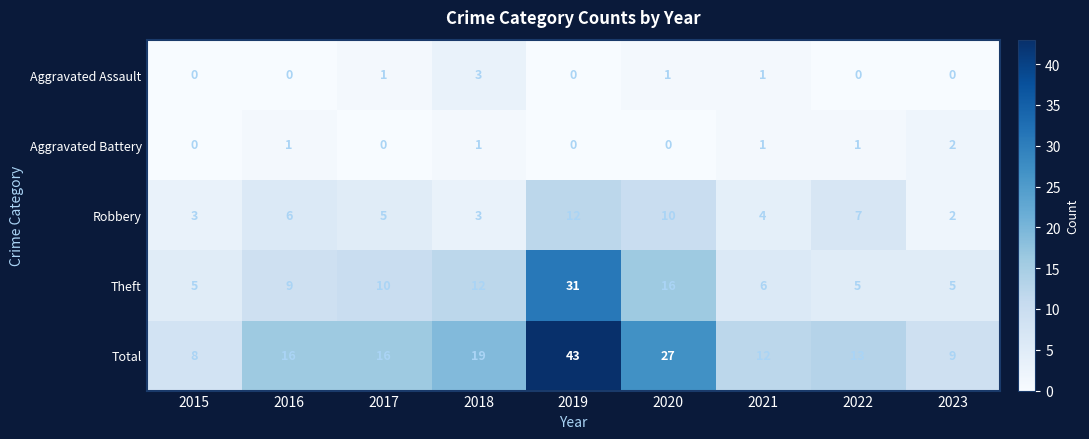

Which series has the widest spread of values?

Total